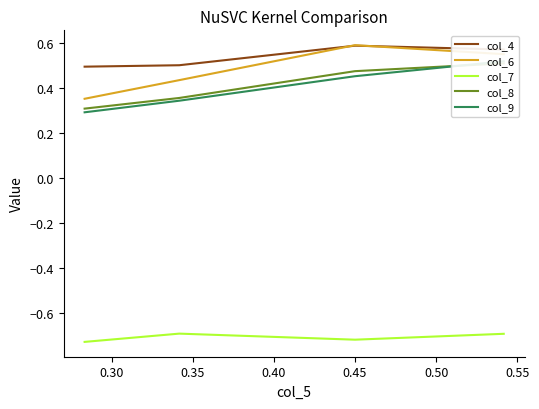

What is the value of the col_6 point at the 3rd from the left?

0.6